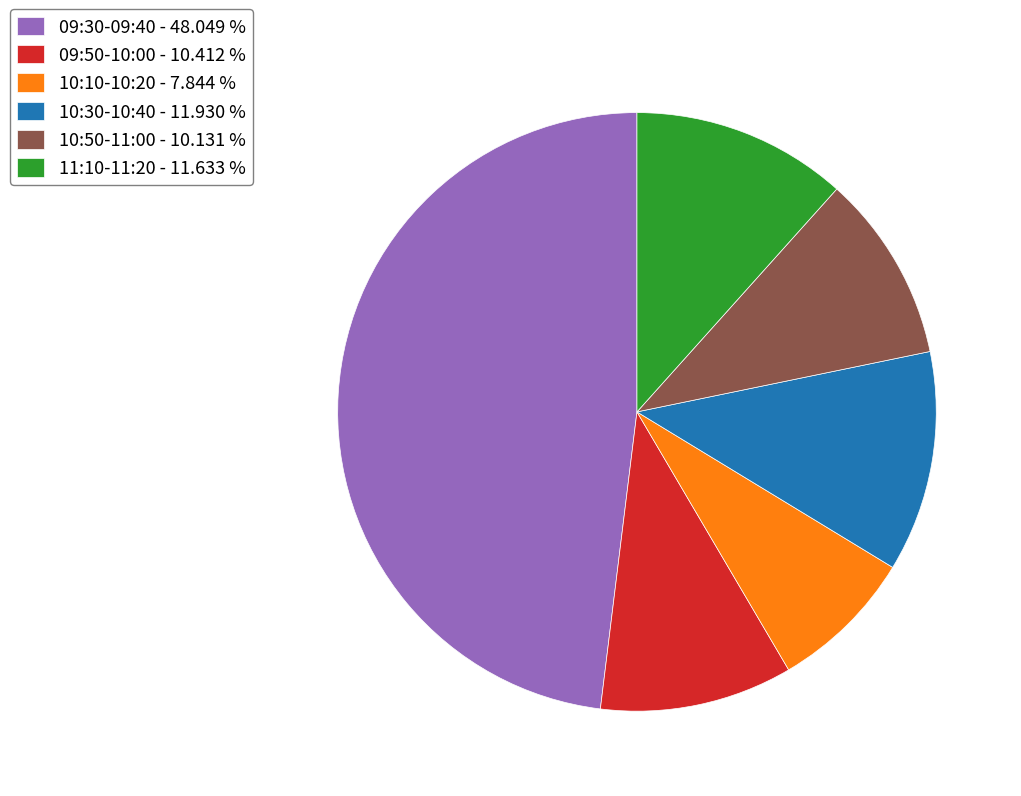

Do 09:30-09:40 - 48.049 % and 09:50-10:00 - 10.412 % together represent more than half of the pie?

Yes